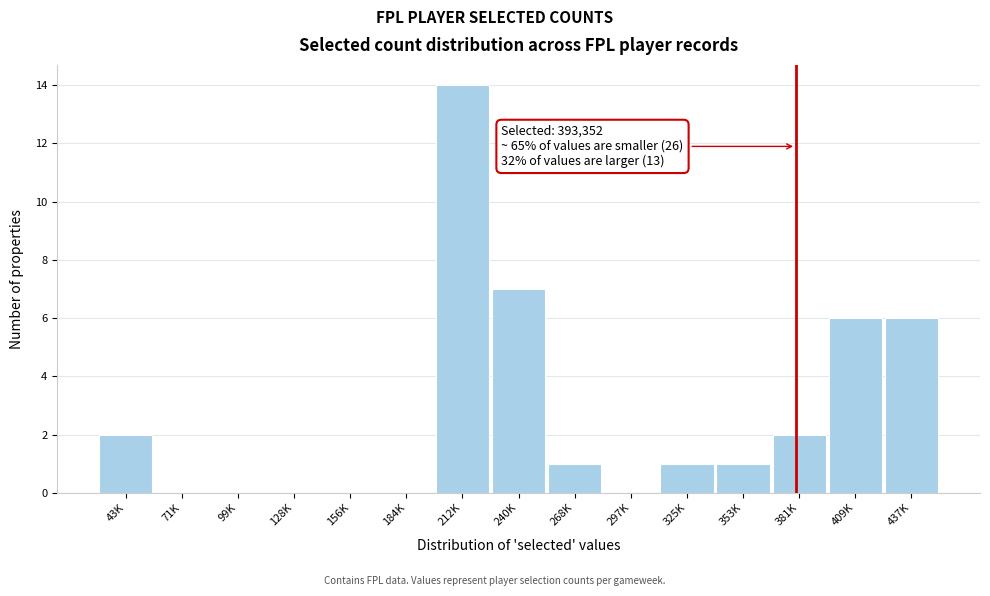

Reading left to right, list all the values displayed in this chart.

43K=2	71K=0	99K=0	128K=0	156K=0	184K=0	212K=14	240K=7	268K=1	297K=0	325K=1	353K=1	381K=2	409K=6	437K=6